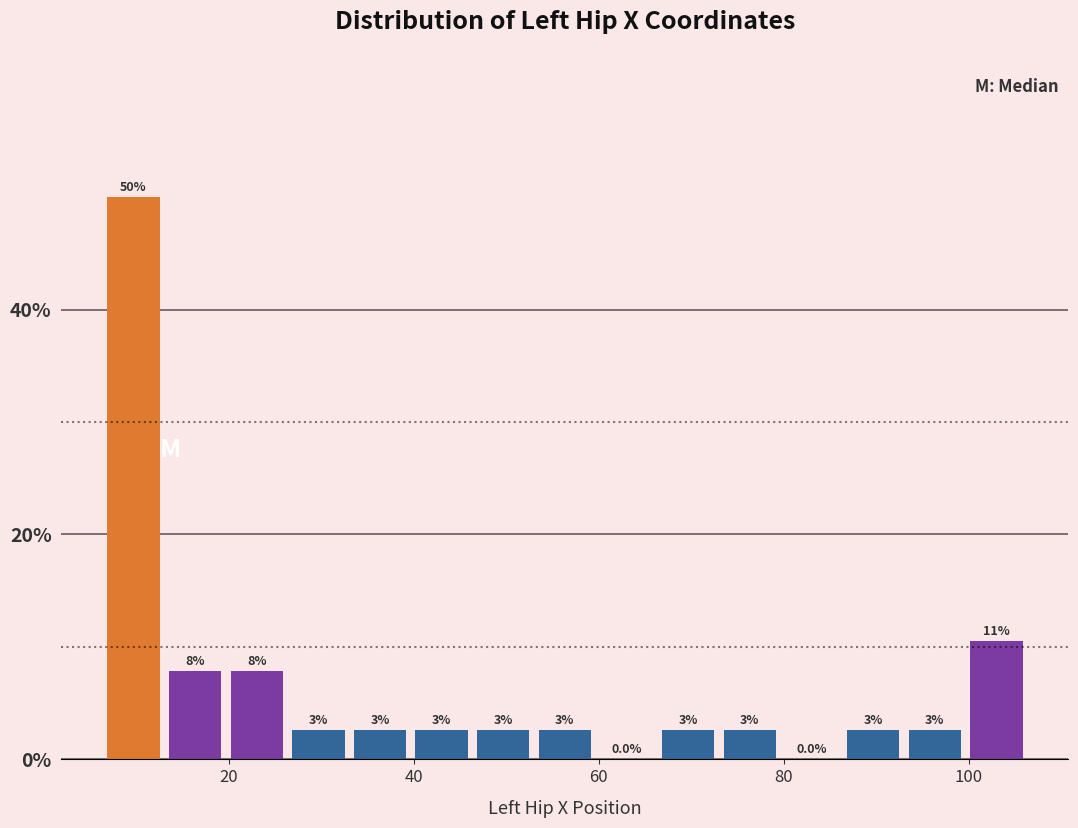

Around what value on the x-axis is the tallest bar? Give the approximate position of its centre, as read against the axis.

10